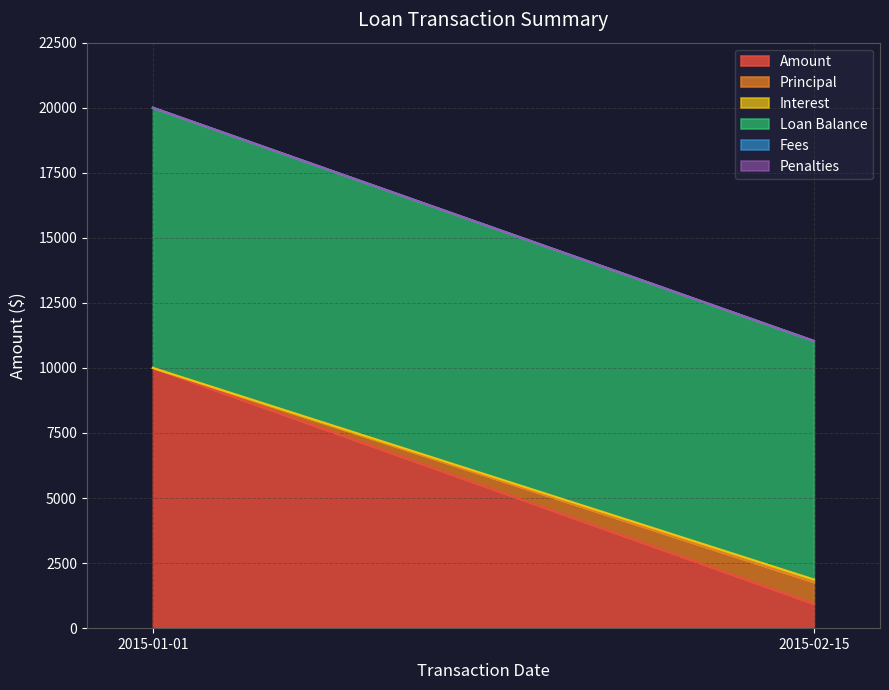

Is the value of Loan Balance at 2015-02-15 greater than the value of Fees at 2015-02-15?

Yes